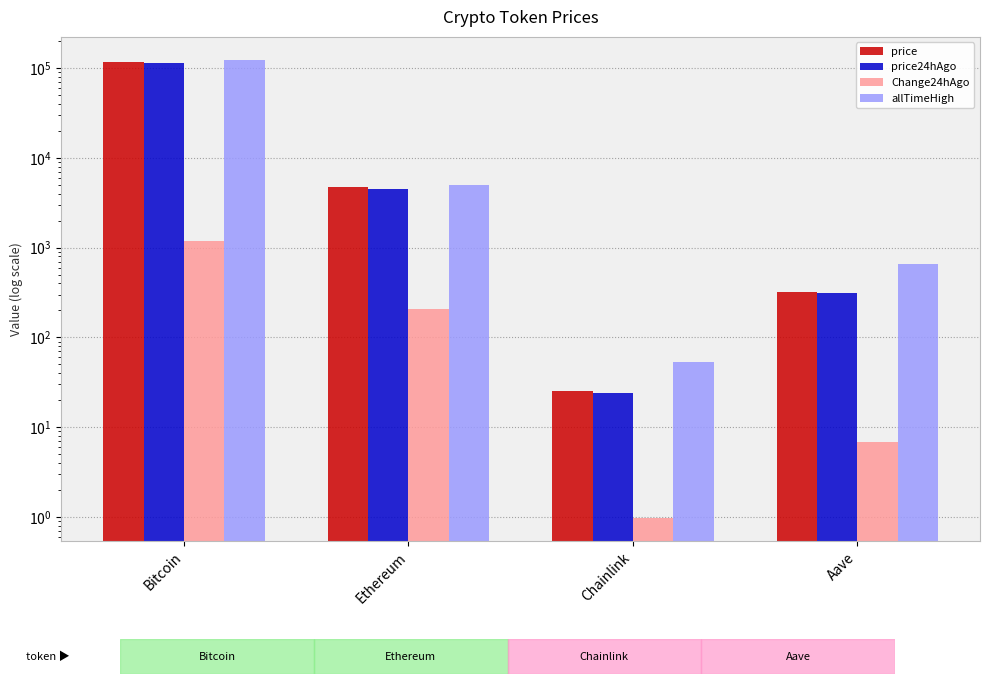

The Change24hAgo series shows 299.9 at Bitcoin. True or false?

False